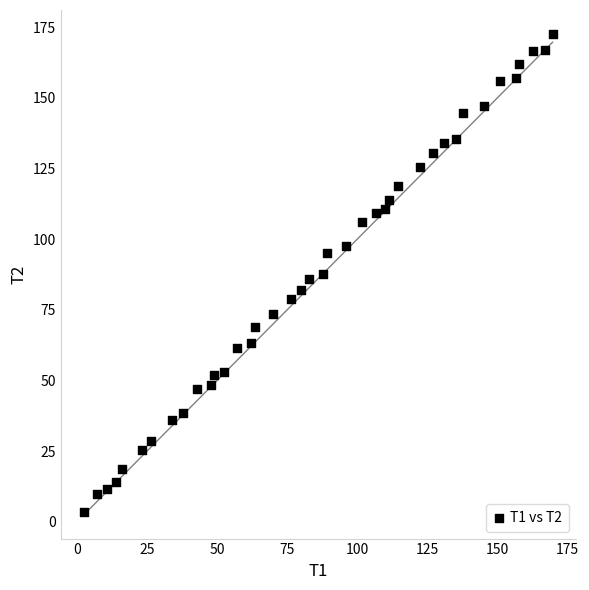

What is the range of Y values (max minus min)?

169.1